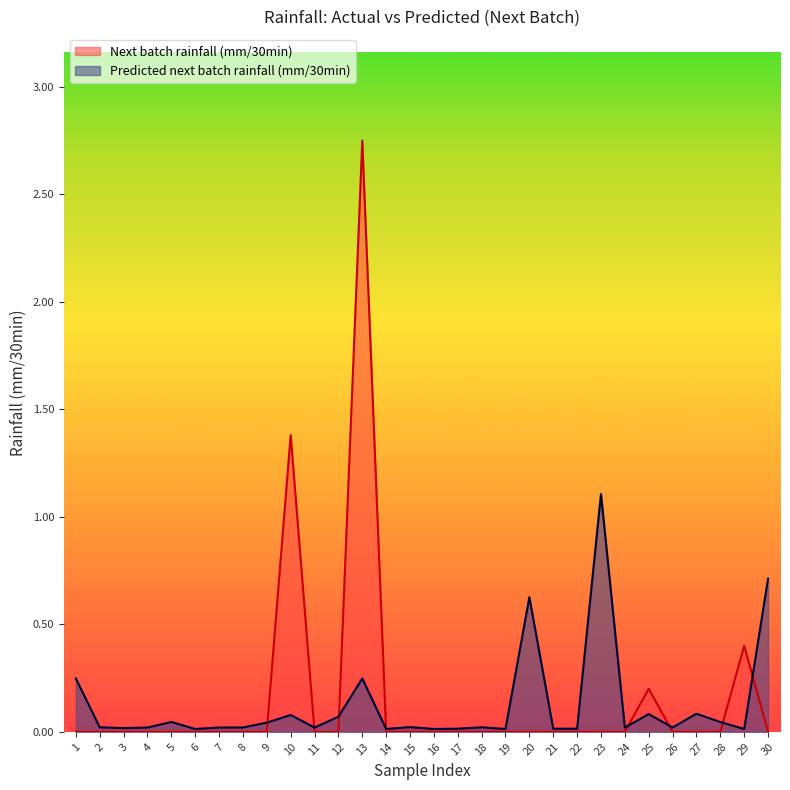

What is the maximum value shown in the chart?

2.8